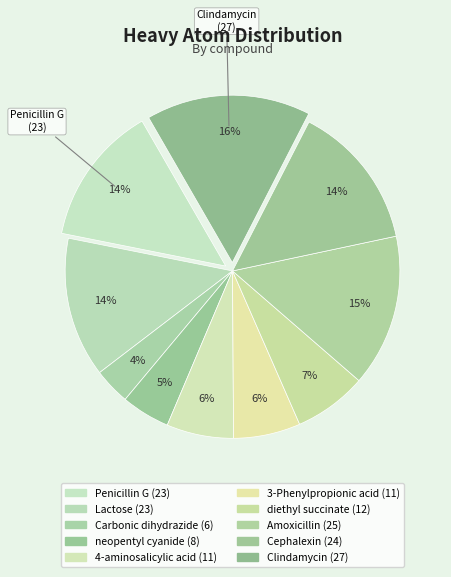

Is it true that diethyl succinate is 7% of the pie?

True